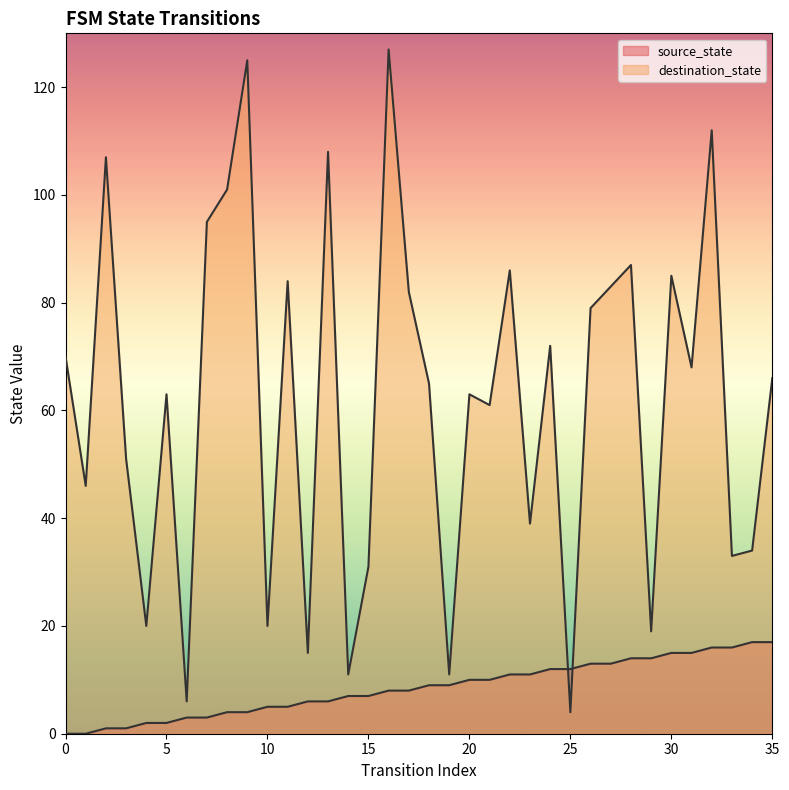

Where is destination_state nearest to the value 65?

18